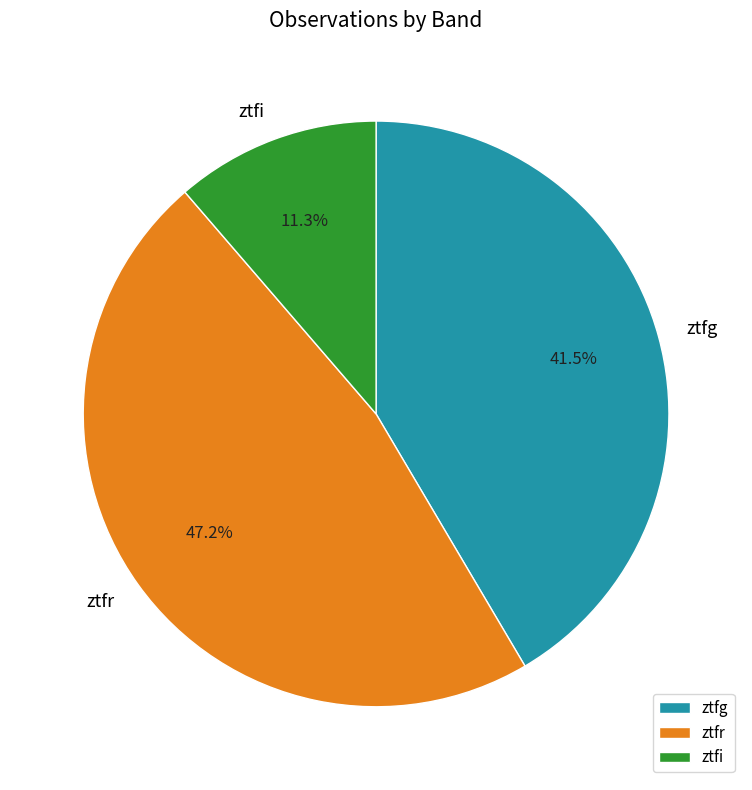

To the nearest percent, what is the combined percentage of ztfi and ztfr?

58%